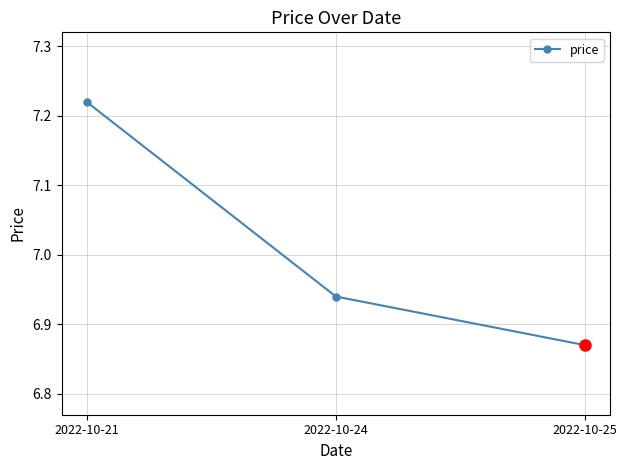

Which category has the highest value across all series?

2022-10-21